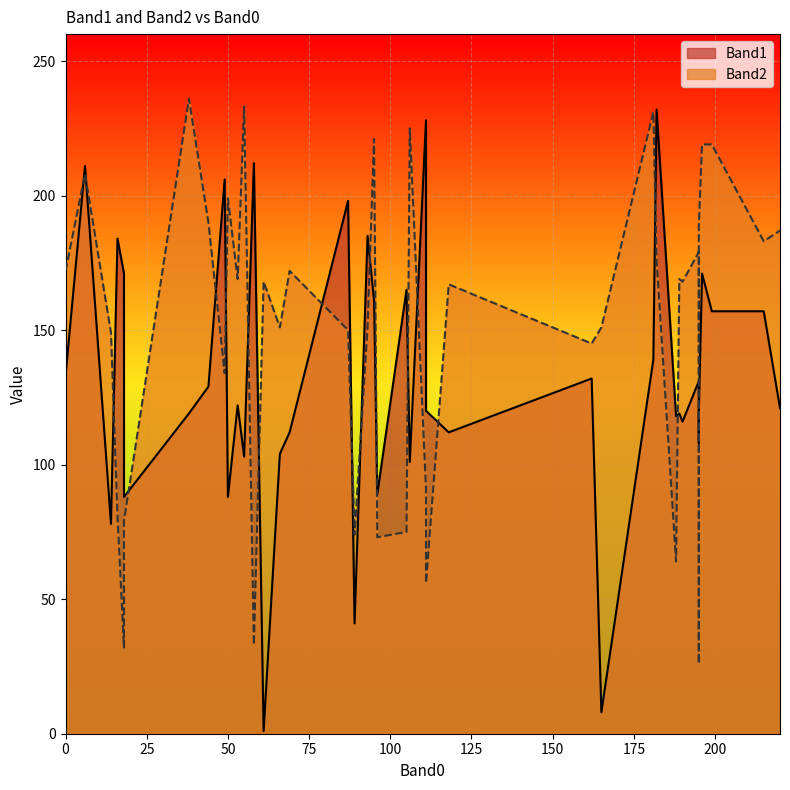

How many data points in Band2 are above 168?

19